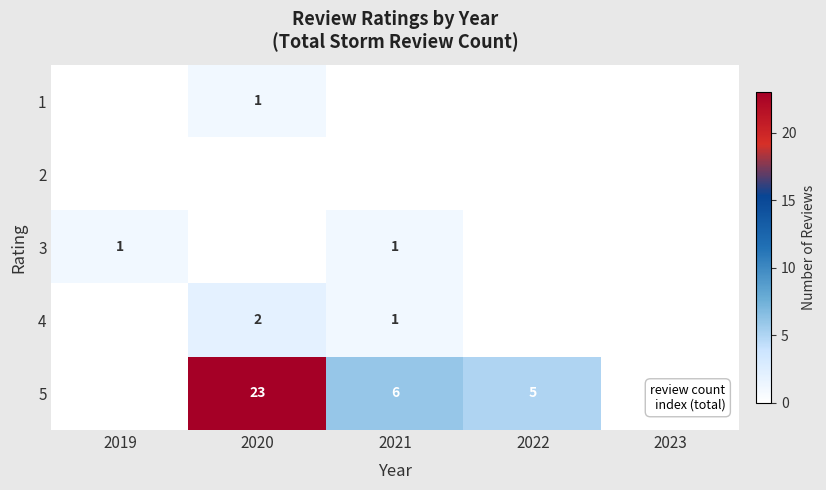

Is the value of 4 at 2020 greater than the value of 1 at 2020?

Yes